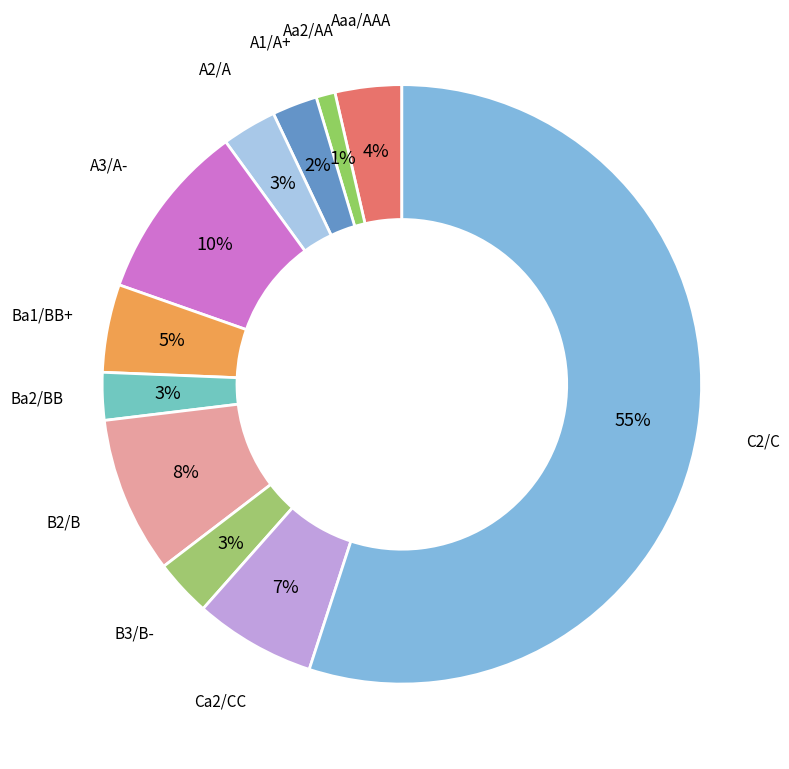

Does any single category account for the majority?

Yes